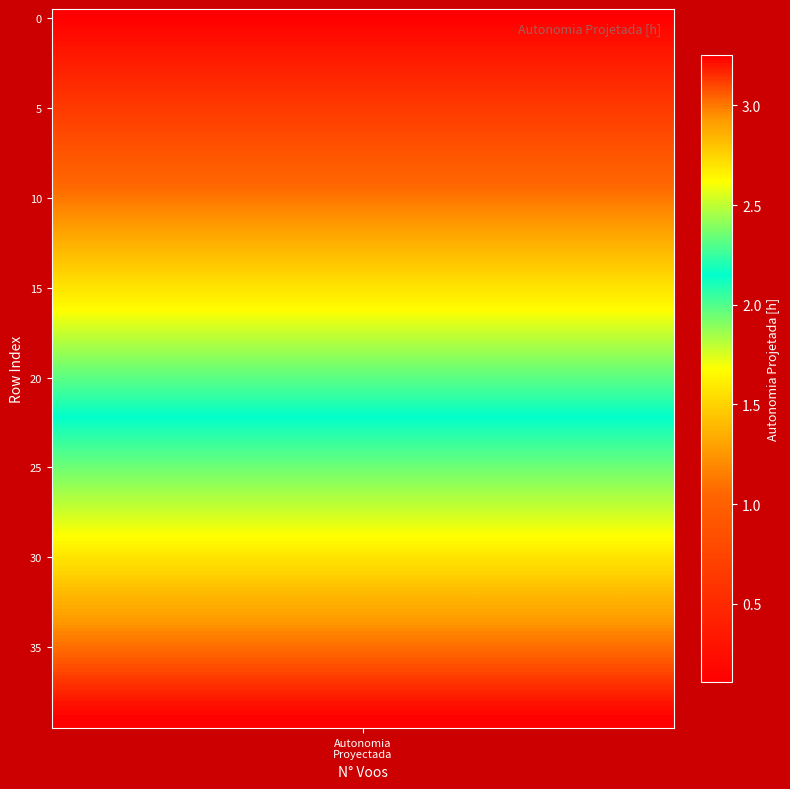

The value at 12 is 1.8. True or false?

False